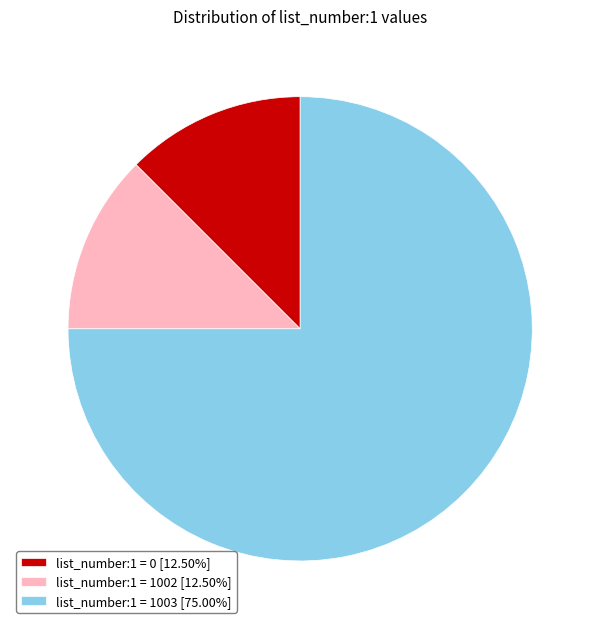

Is the sum of list_number:1 = 1003 [75.00%] and list_number:1 = 0 [12.50%] greater than half?

Yes